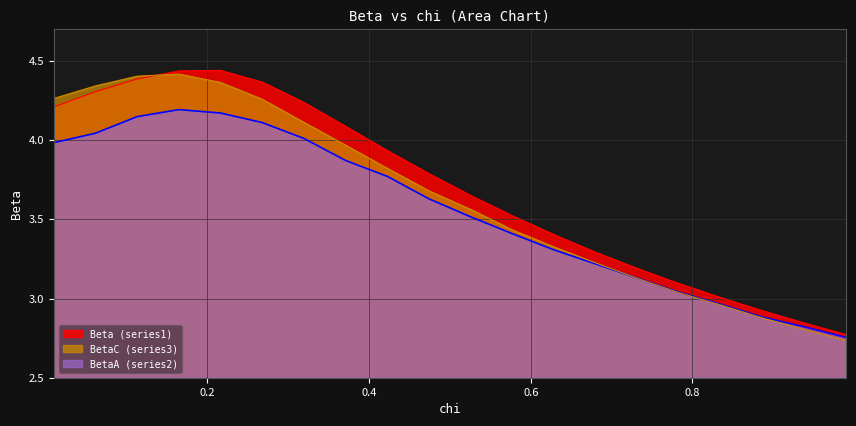

How many times do BetaC (series3) and BetaA (series2) cross each other?

1